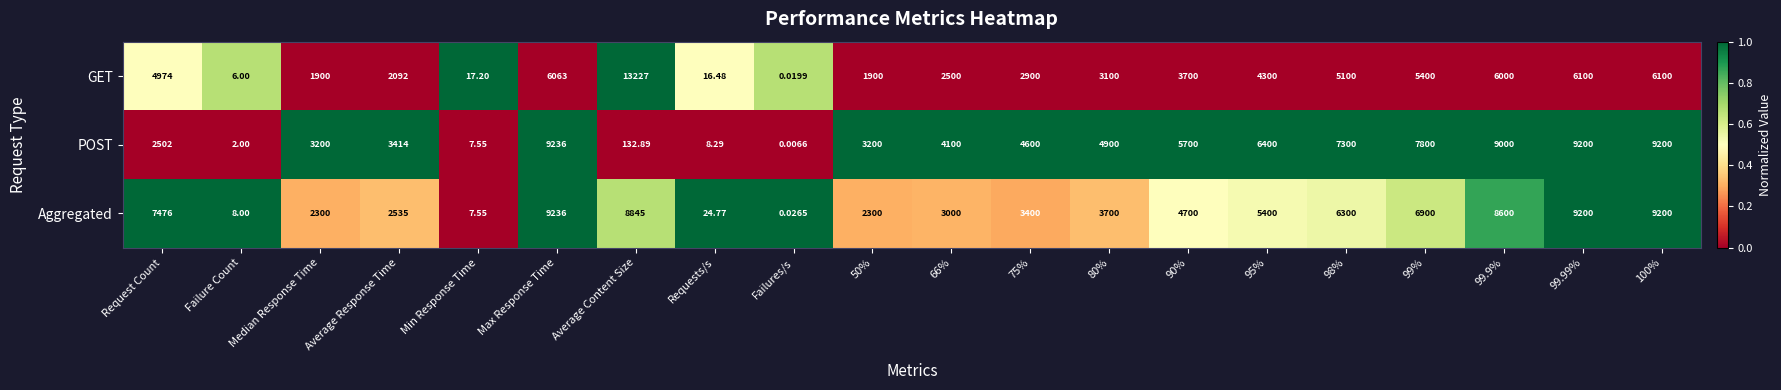

Which series has the widest spread of values?

GET